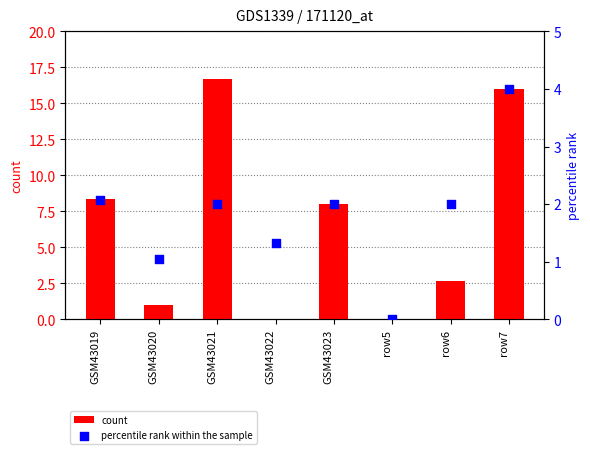

At which category is the sum across all series the highest?

row7